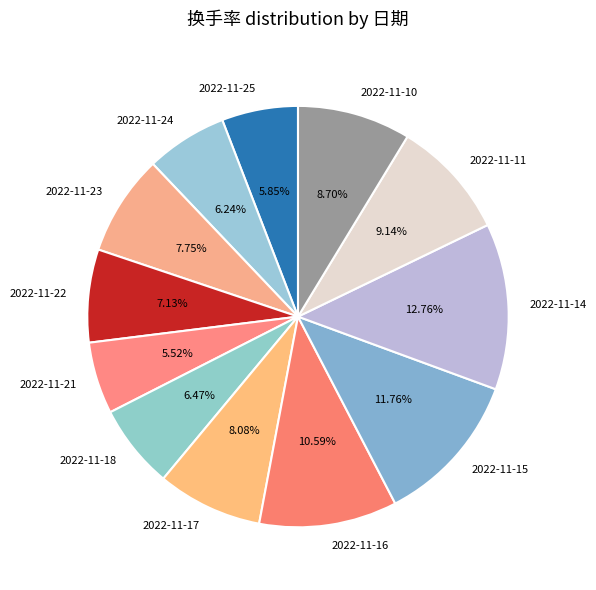

Approximately how many times larger is the value at 2022-11-17 compared to 2022-11-22?

1.1